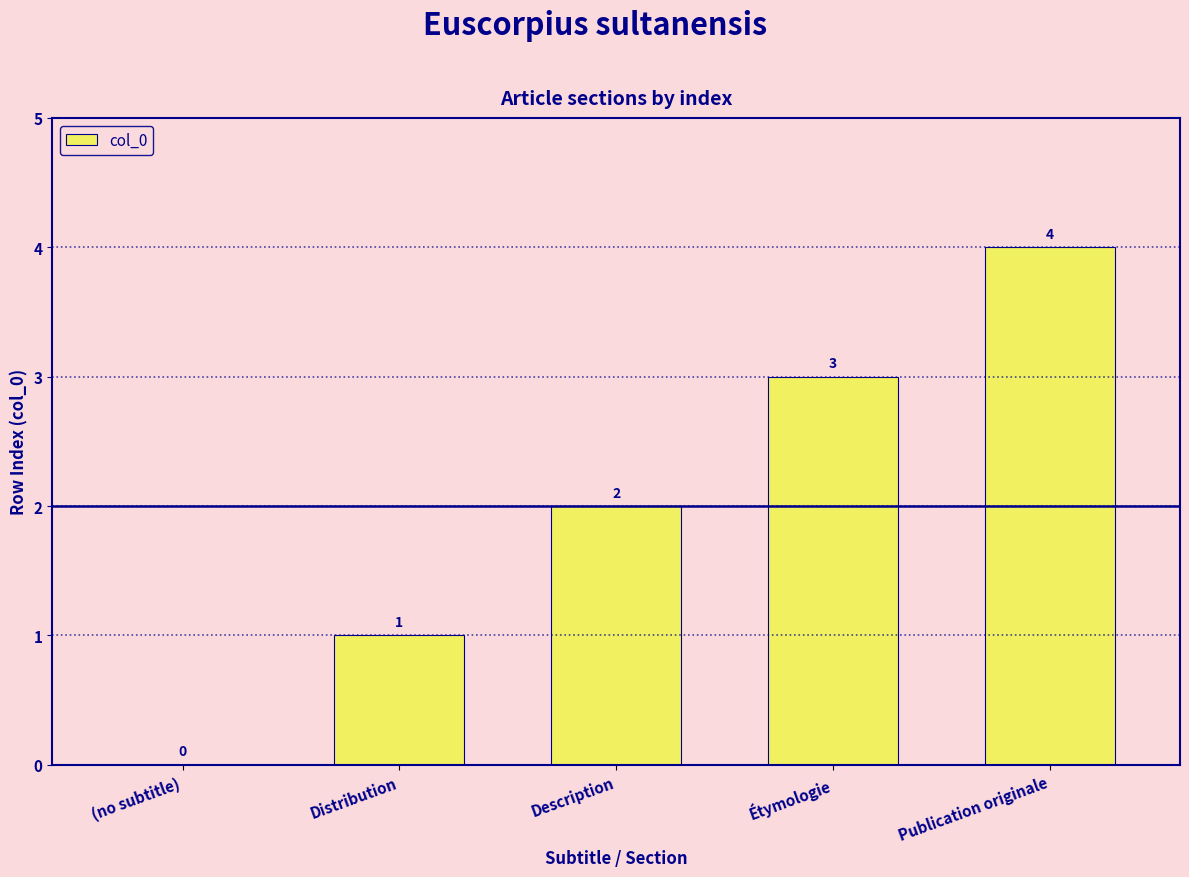

At which label is the value closest to 2?

Description